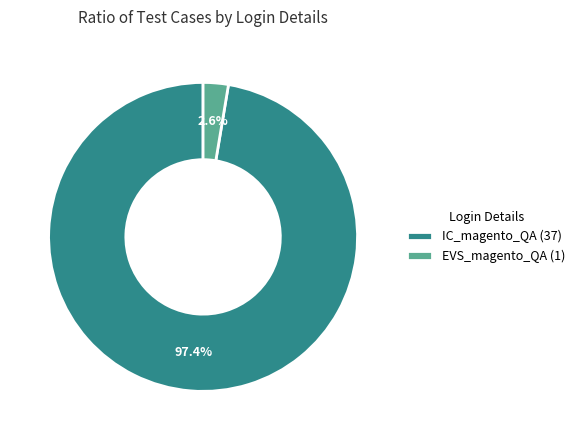

Count the number of slices in the pie.

2